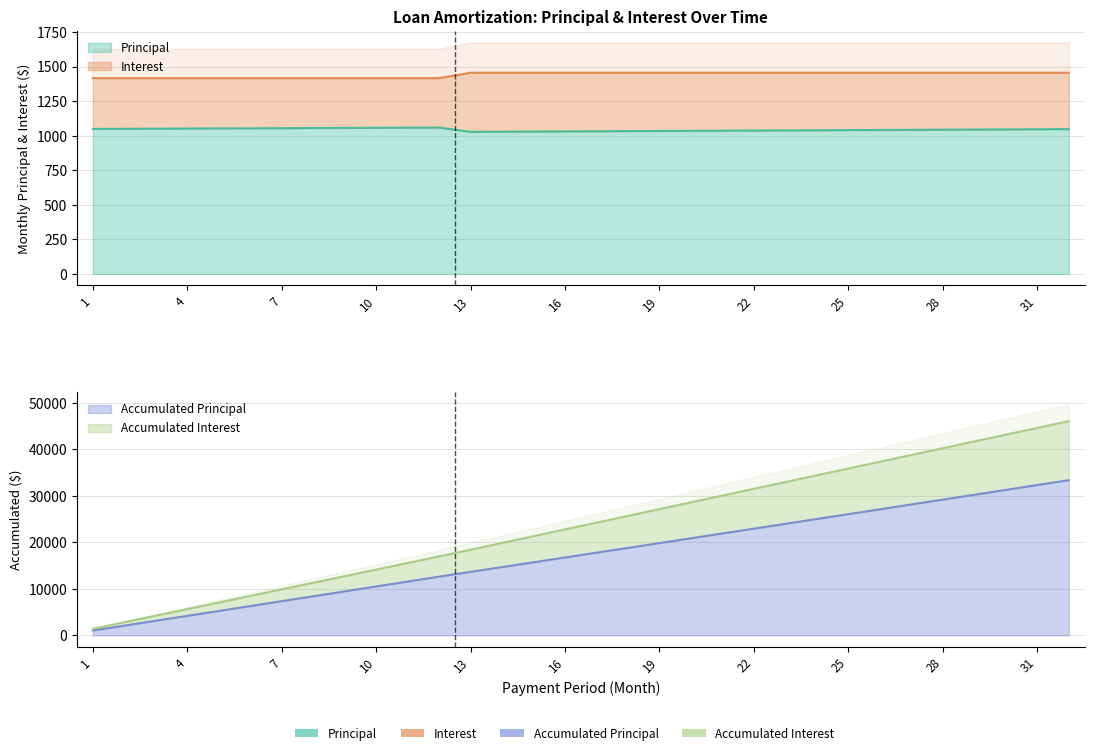

What is the value of the Principal point at the 5th from the left?

1052.6